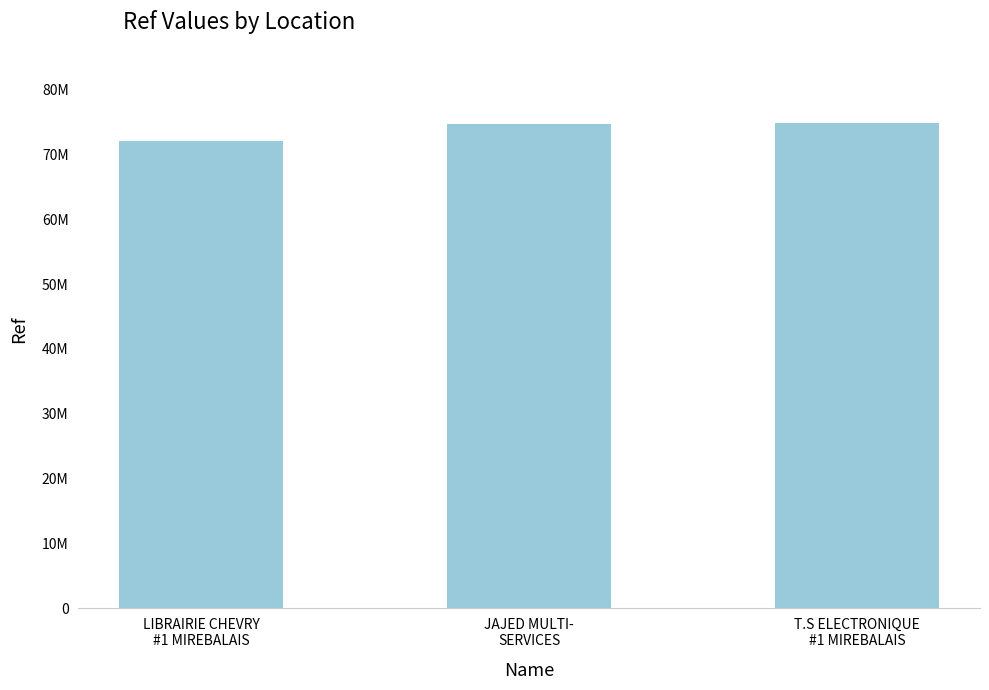

Does the chart contain any negative values?

No